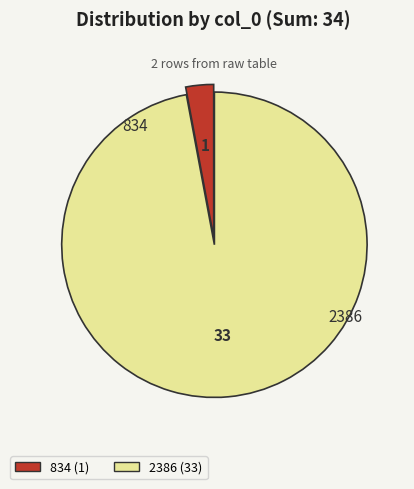

Does 834 account for over 50% of the chart?

No